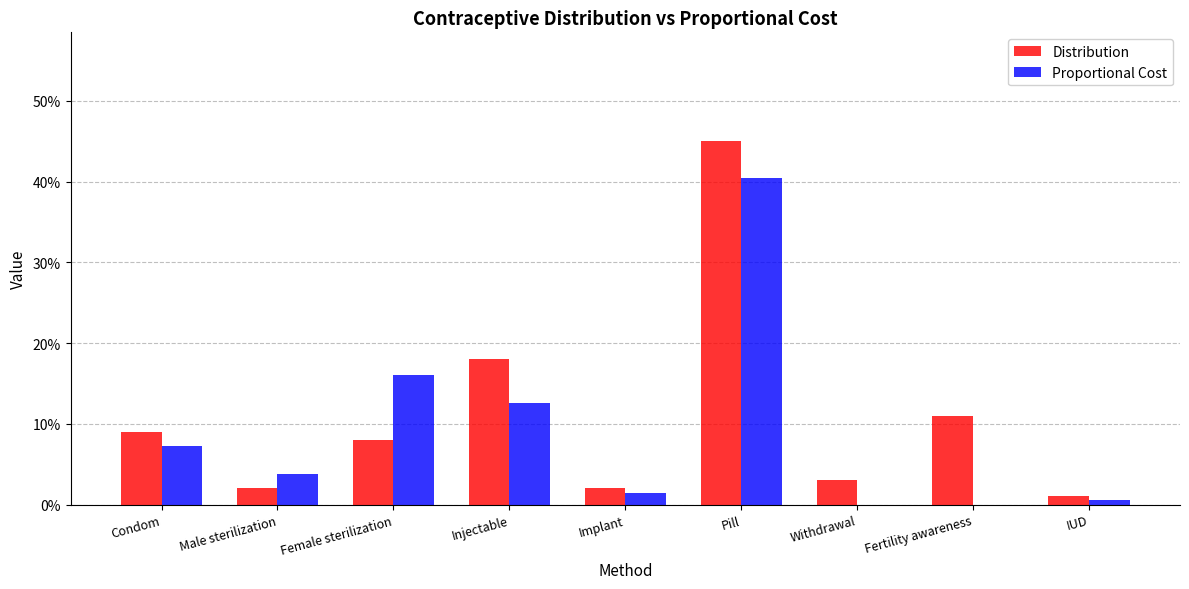

Is the value of Proportional Cost at Implant greater than the value of Distribution at Male sterilization?

No